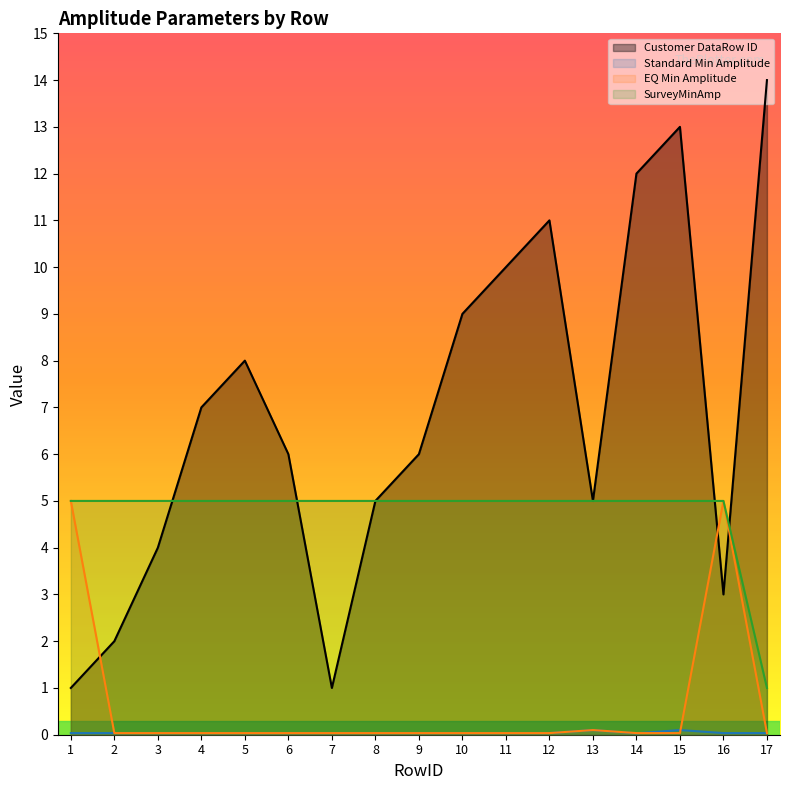

Which series has the largest total across all categories?

Customer DataRow ID